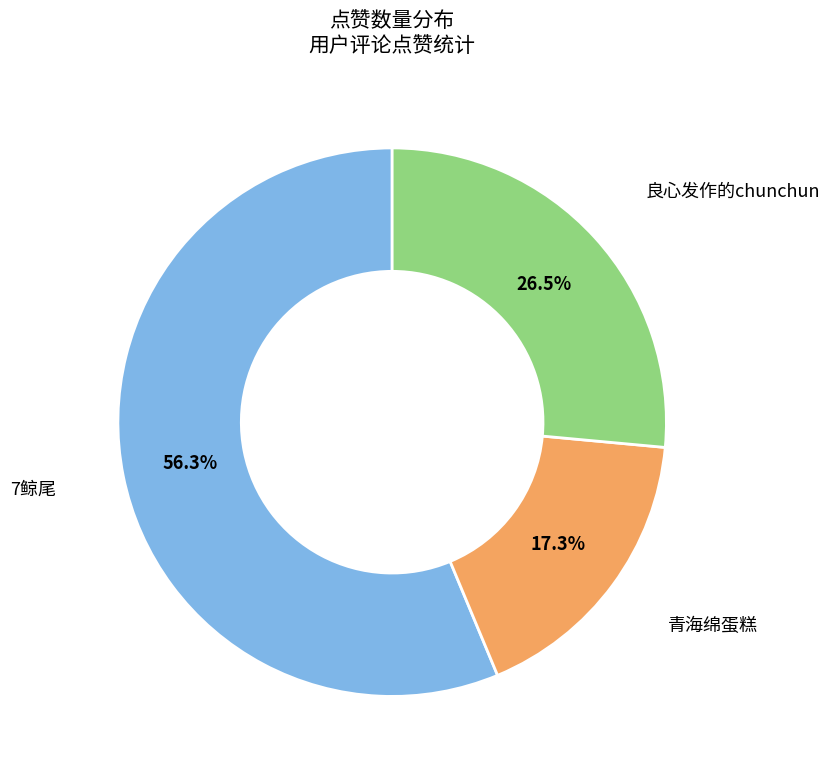

What is the ratio of the value at 良心发作的chunchun to the value at 青海绵蛋糕?

1.5